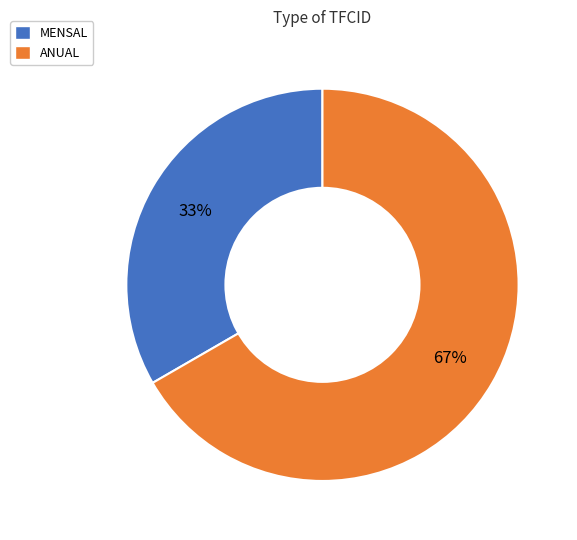

Count the number of slices in the pie.

2